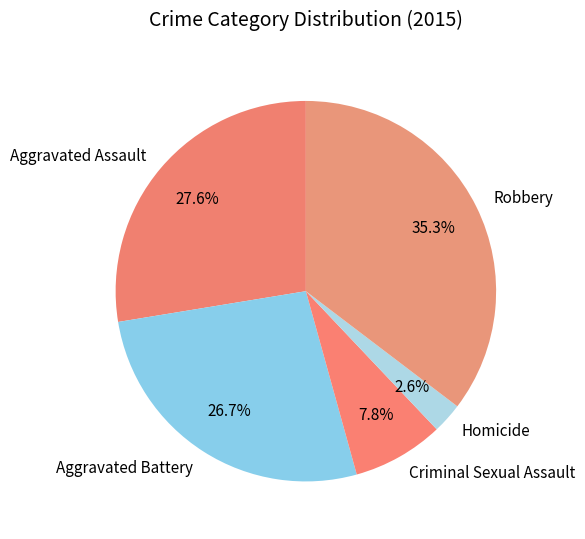

The Criminal Sexual Assault slice represents 8% of the pie. True or false?

True